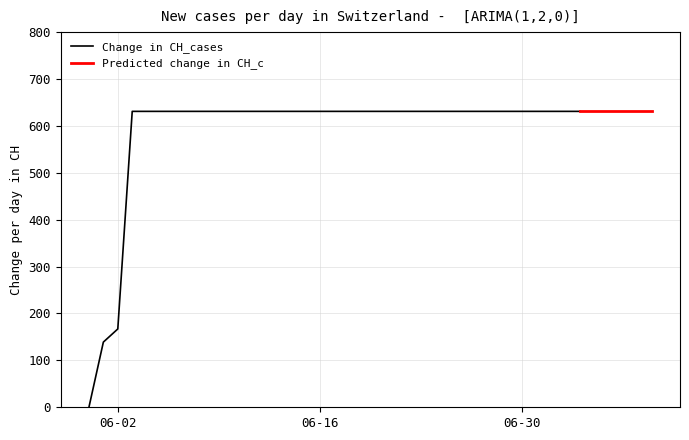

At which label is Change in CH_cases closest to 315?

06-02